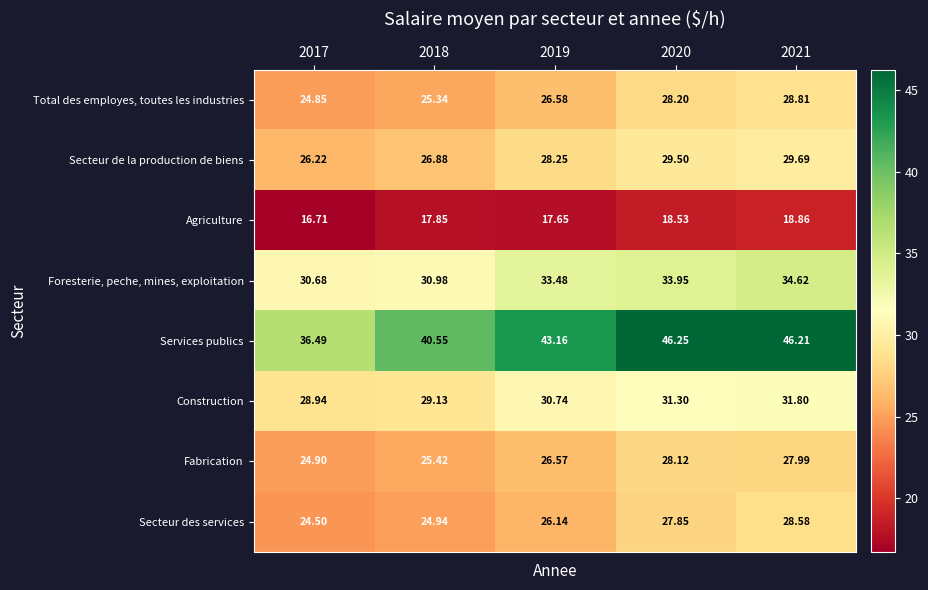

Between 2018 and 2021, which series saw the biggest shift?

Services publics